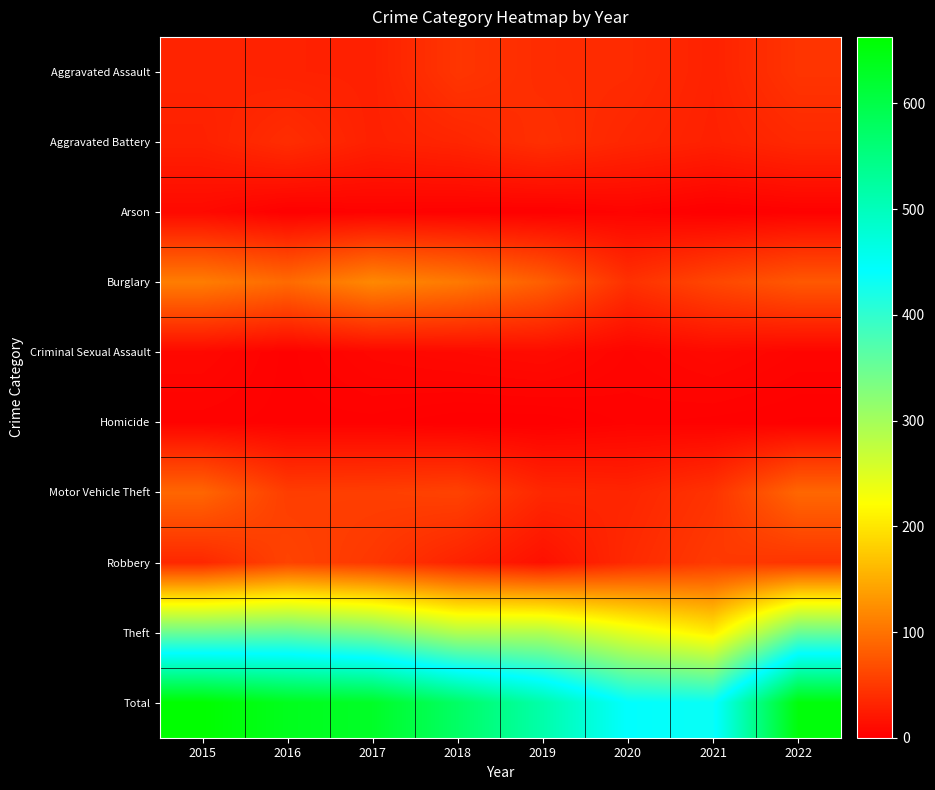

Reading left to right, what are all the values shown in this chart?

Aggravated Assault: 2015=32	2016=30	2017=29	2018=47	2019=39	2020=38	2021=30	2022=46
Aggravated Battery: 2015=29	2016=40	2017=29	2018=33	2019=42	2020=34	2021=29	2022=36
Arson: 2015=9	2016=1	2017=3	2018=2	2019=1	2020=4	2021=0	2022=2
Burglary: 2015=109	2016=93	2017=119	2018=106	2019=83	2020=43	2021=62	2022=77
Criminal Sexual Assault: 2015=8	2016=2	2017=7	2018=9	2019=11	2020=5	2021=9	2022=5
Homicide: 2015=3	2016=2	2017=2	2018=0	2019=0	2020=3	2021=2	2022=1
Motor Vehicle Theft: 2015=89	2016=54	2017=55	2018=58	2019=35	2020=33	2021=45	2022=90
Robbery: 2015=35	2016=59	2017=49	2018=31	2019=15	2020=37	2021=51	2022=46
Theft: 2015=349	2016=356	2017=335	2018=289	2019=289	2020=244	2021=206	2022=350
Total: 2015=663	2016=637	2017=628	2018=575	2019=515	2020=441	2021=434	2022=653